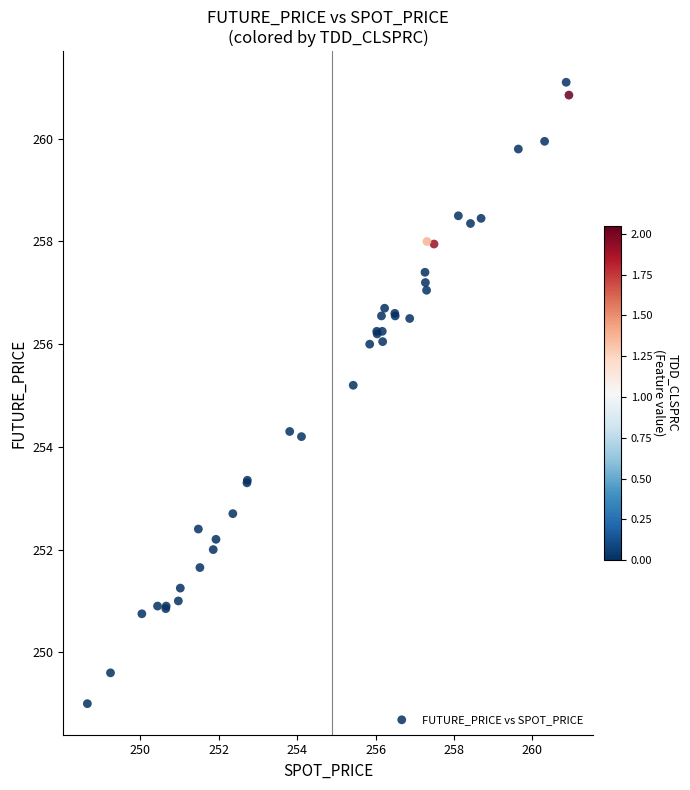

What Y value in the scatter plot is closest to 255?

255.2